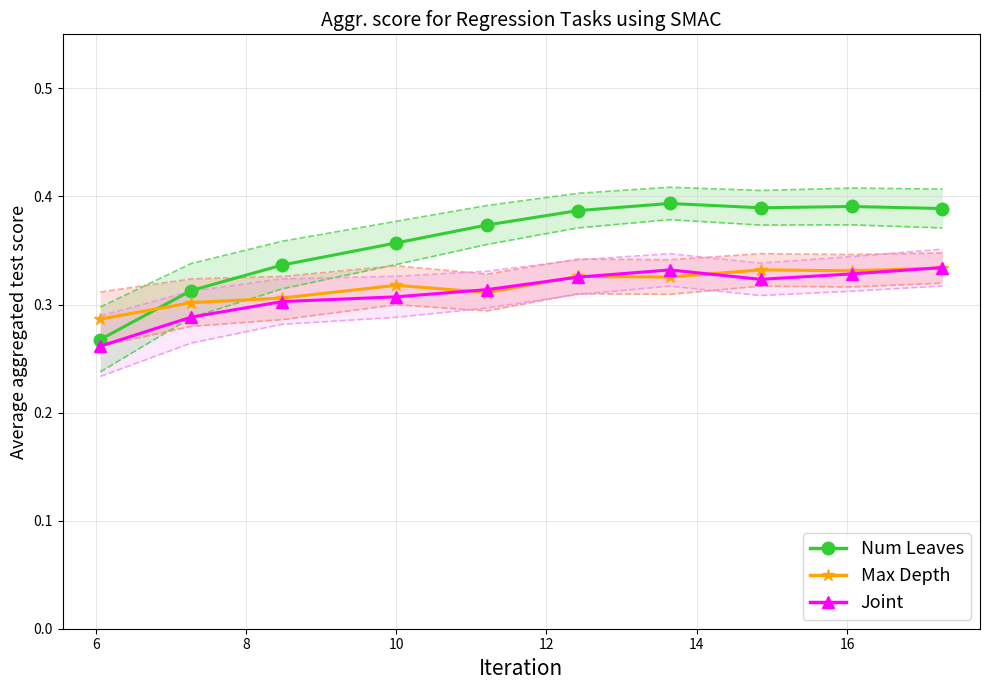

How many intersections are there between Max Depth and Num Leaves?

1